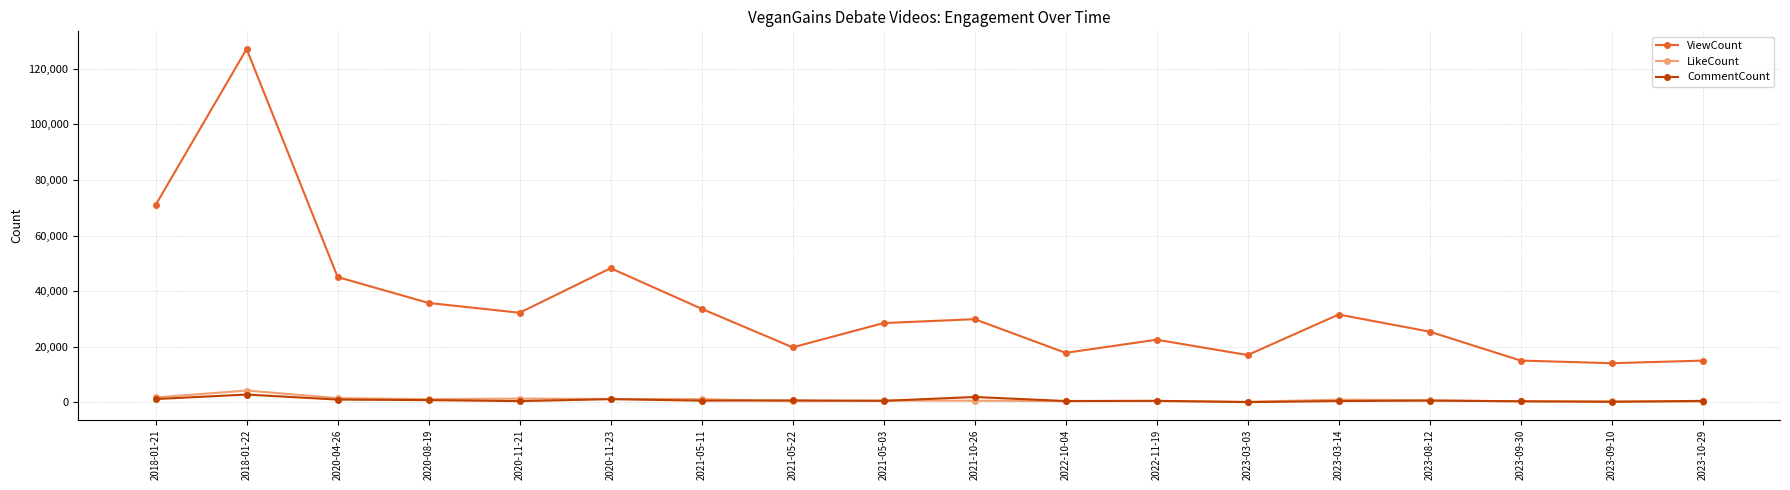

List the series in order of their peak value, highest first.

ViewCount, LikeCount, CommentCount